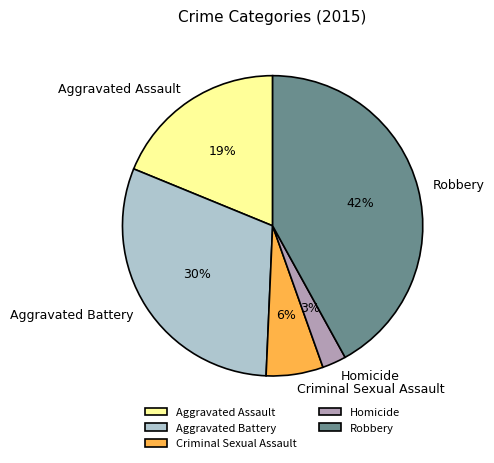

To the nearest percent, what portion does Aggravated Battery represent?

30%